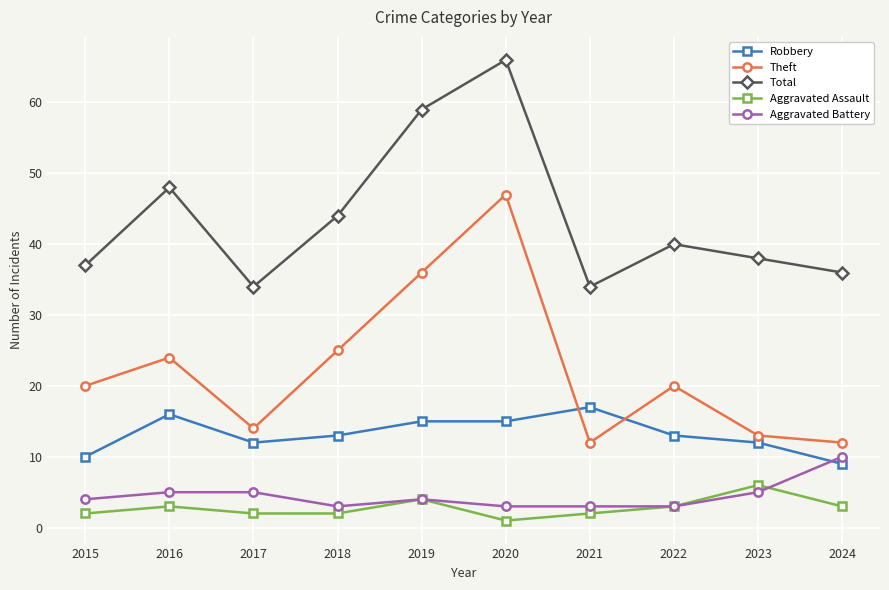

True or false: Robbery and Aggravated Battery intersect in this chart.

True